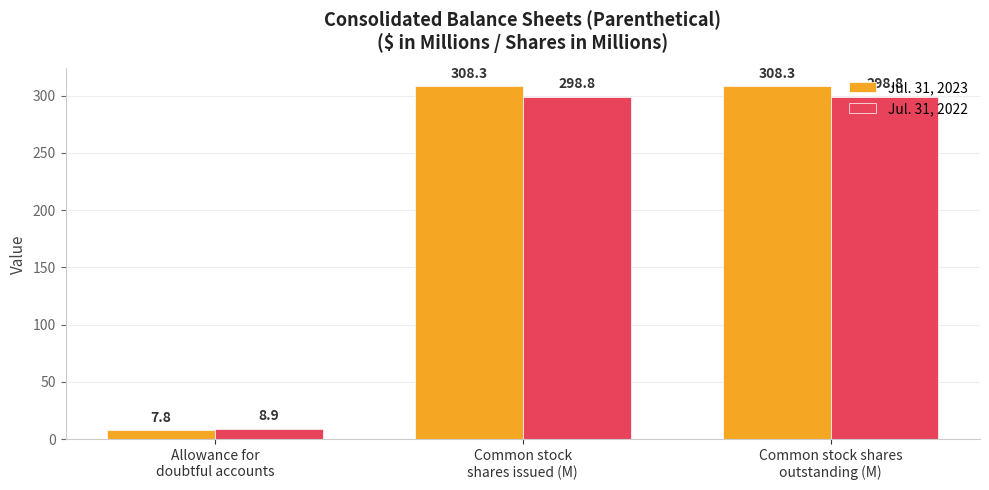

What is the difference between the maximum and minimum values in the Jul. 31, 2022 series?

289.9